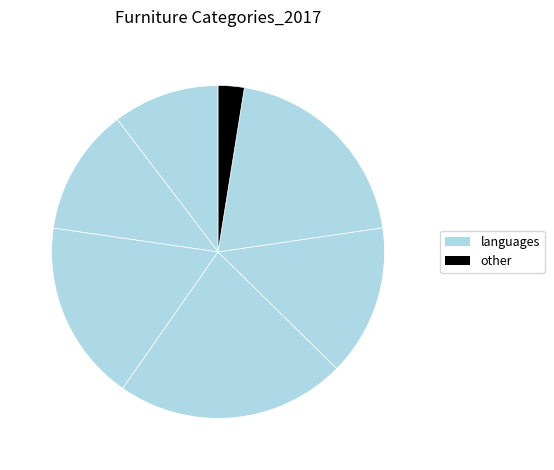

Does any single category account for the majority?

No